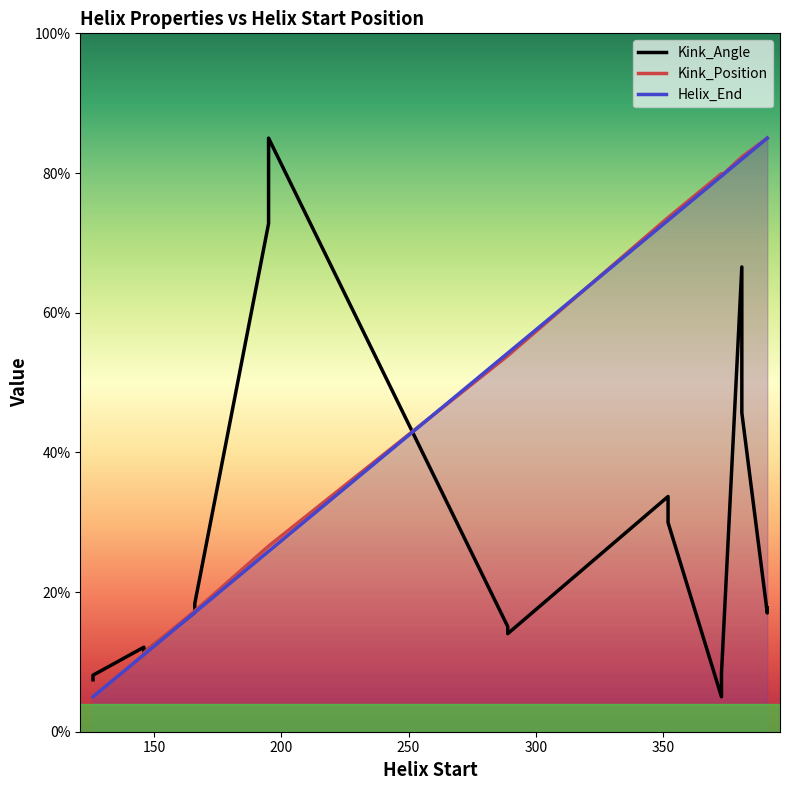

How many data points in Kink_Position are above 53?

10